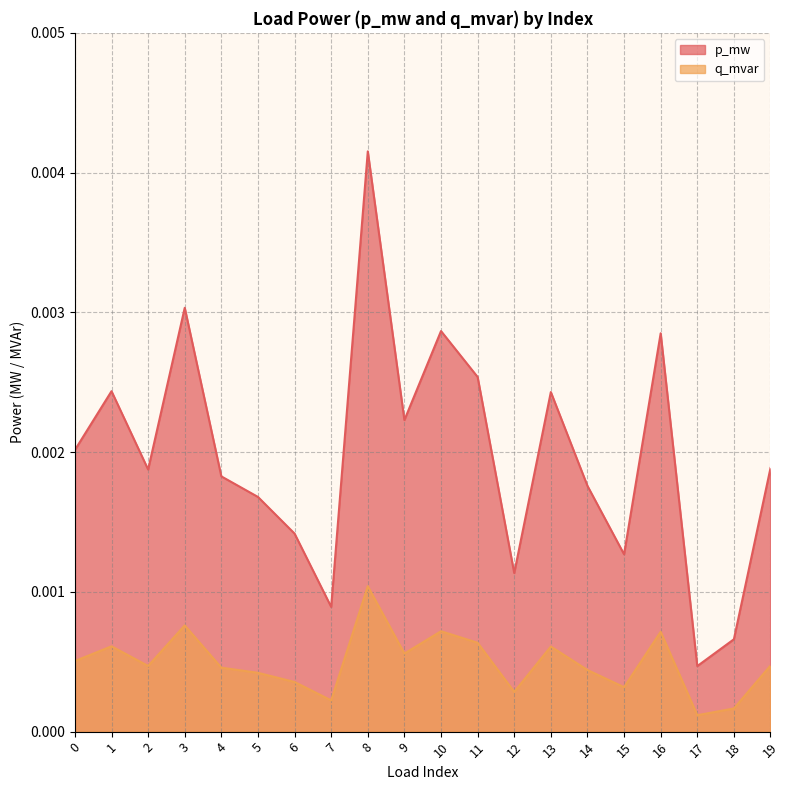

Rank the series at 13 from highest to lowest value.

p_mw, q_mvar